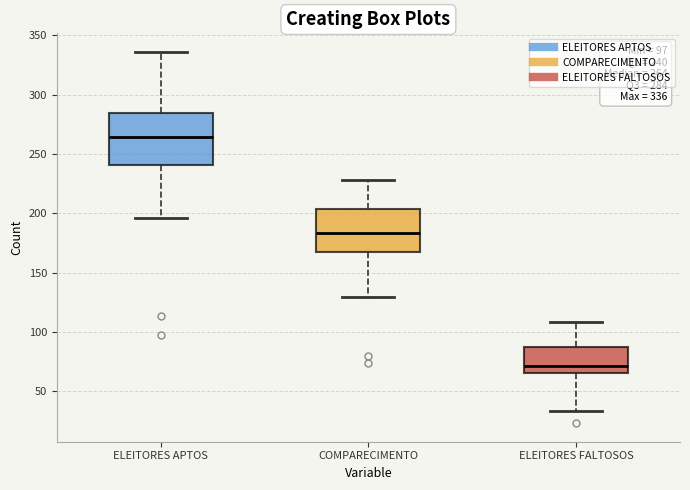

Which box's median line is the lowest?

ELEITORES FALTOSOS